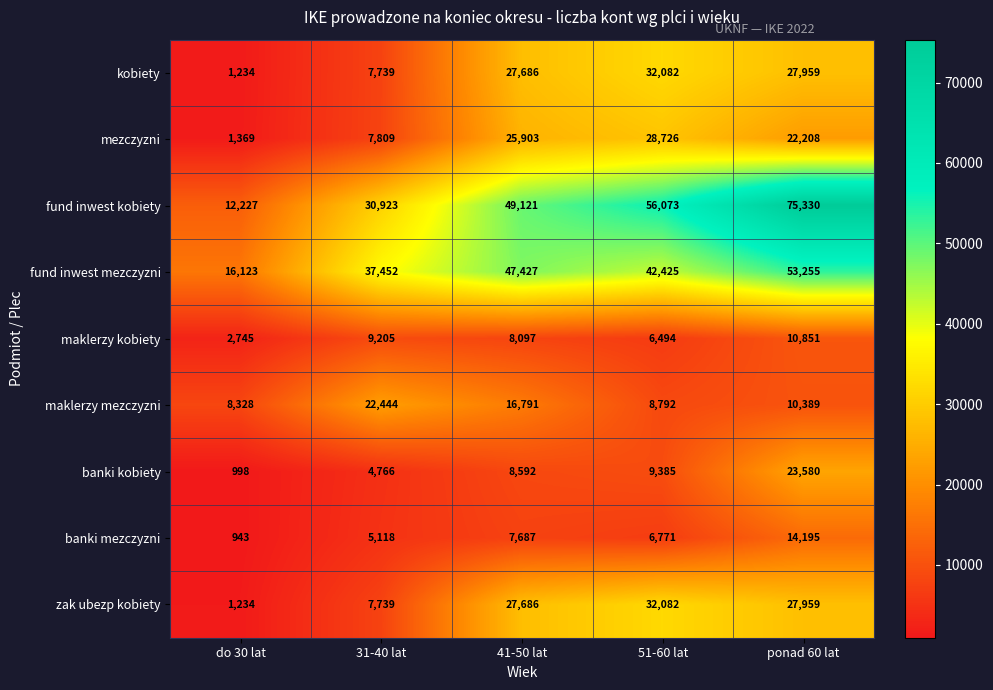

How many data points does each series have?

5